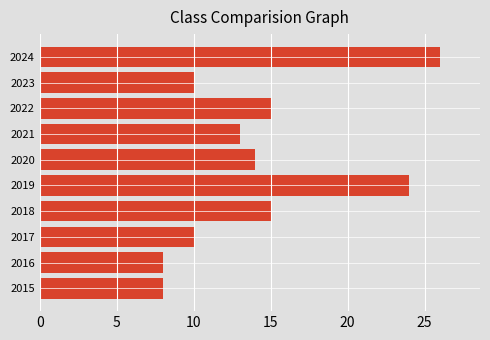

What is the sum of all values?

143